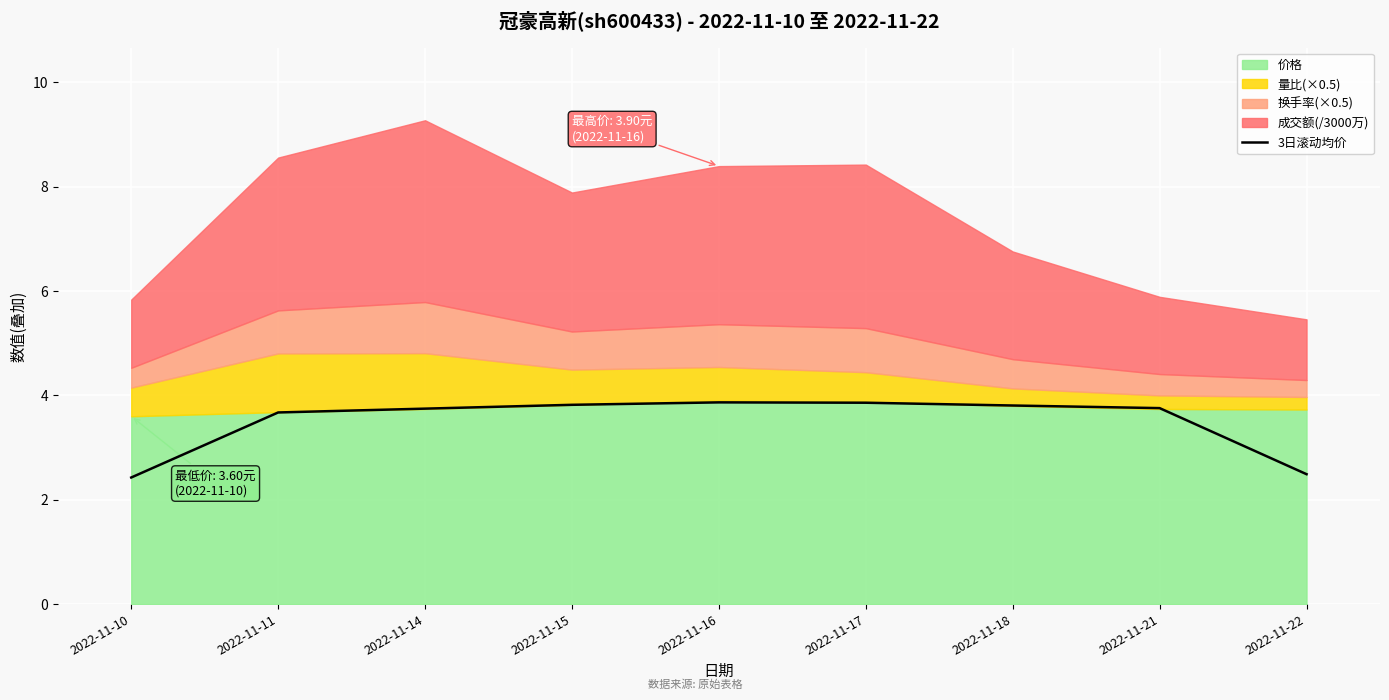

Where does the data first go above 3?

2022-11-11